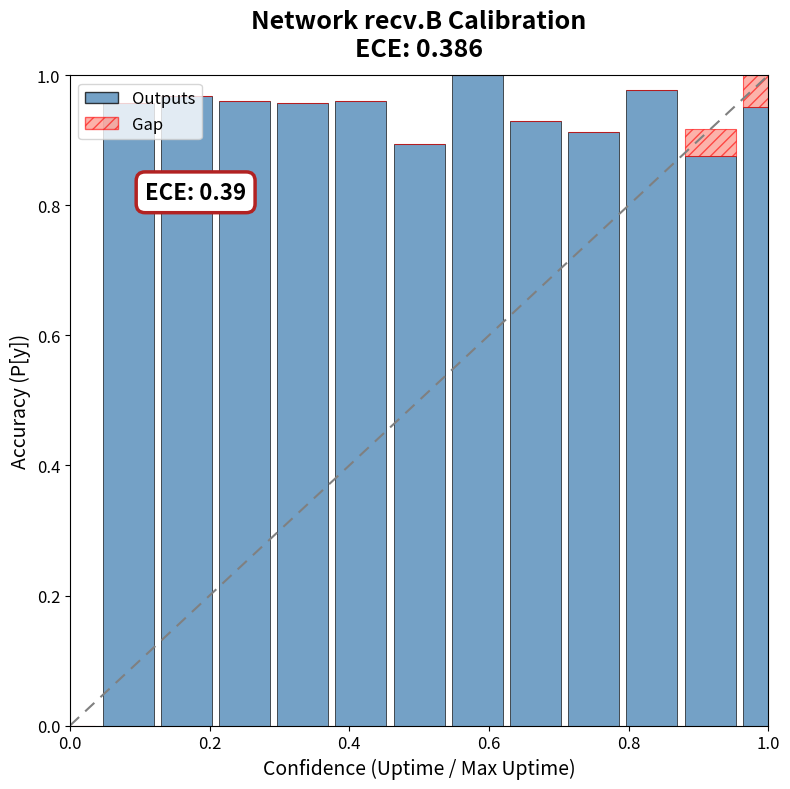

Rank the series by their average value, from highest to lowest.

Outputs, Gap